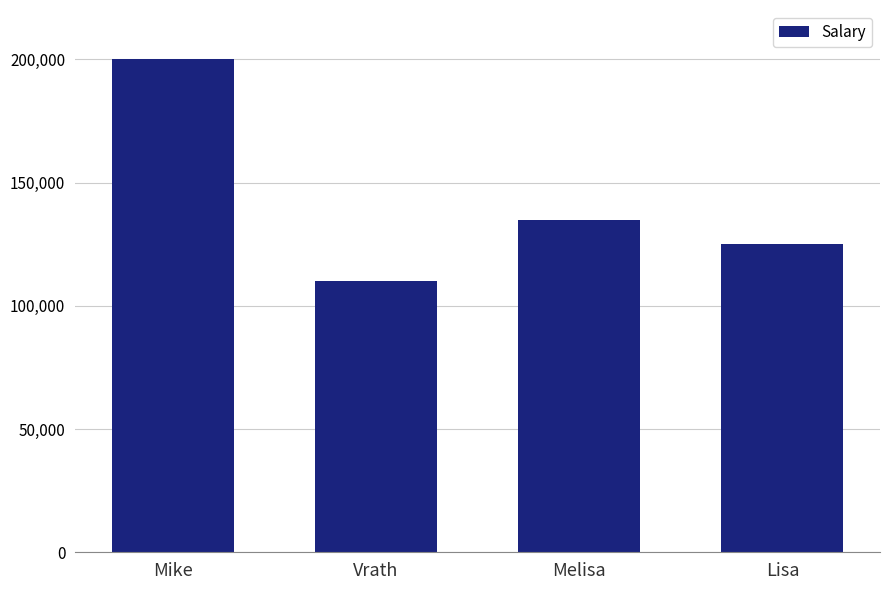

What is the change in value from Vrath to Lisa?

+15000